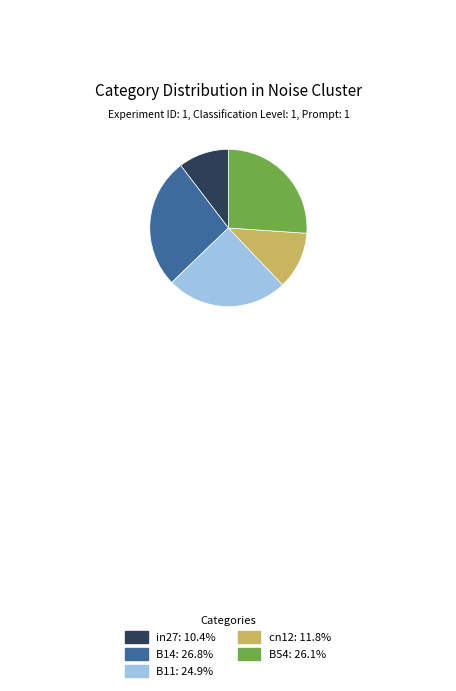

Is the sum of in27 and B11 greater than half?

No